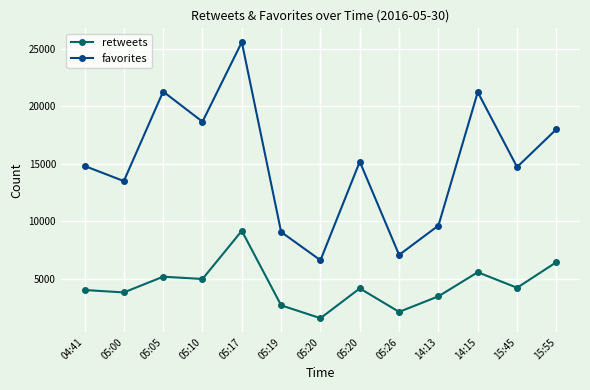

How many lines are shown in the chart?

2